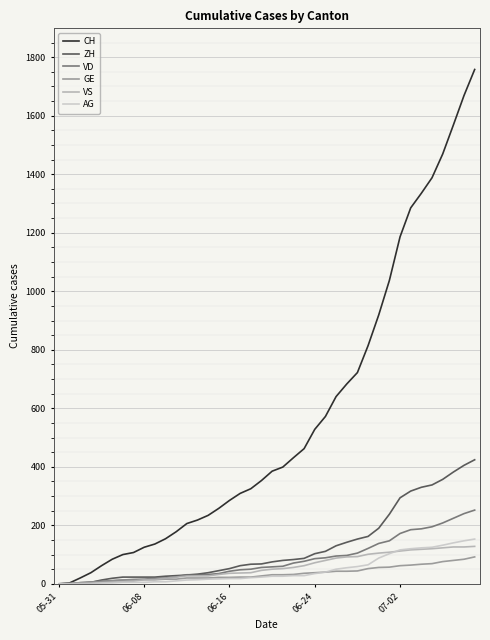

What is the maximum value for VD?

252